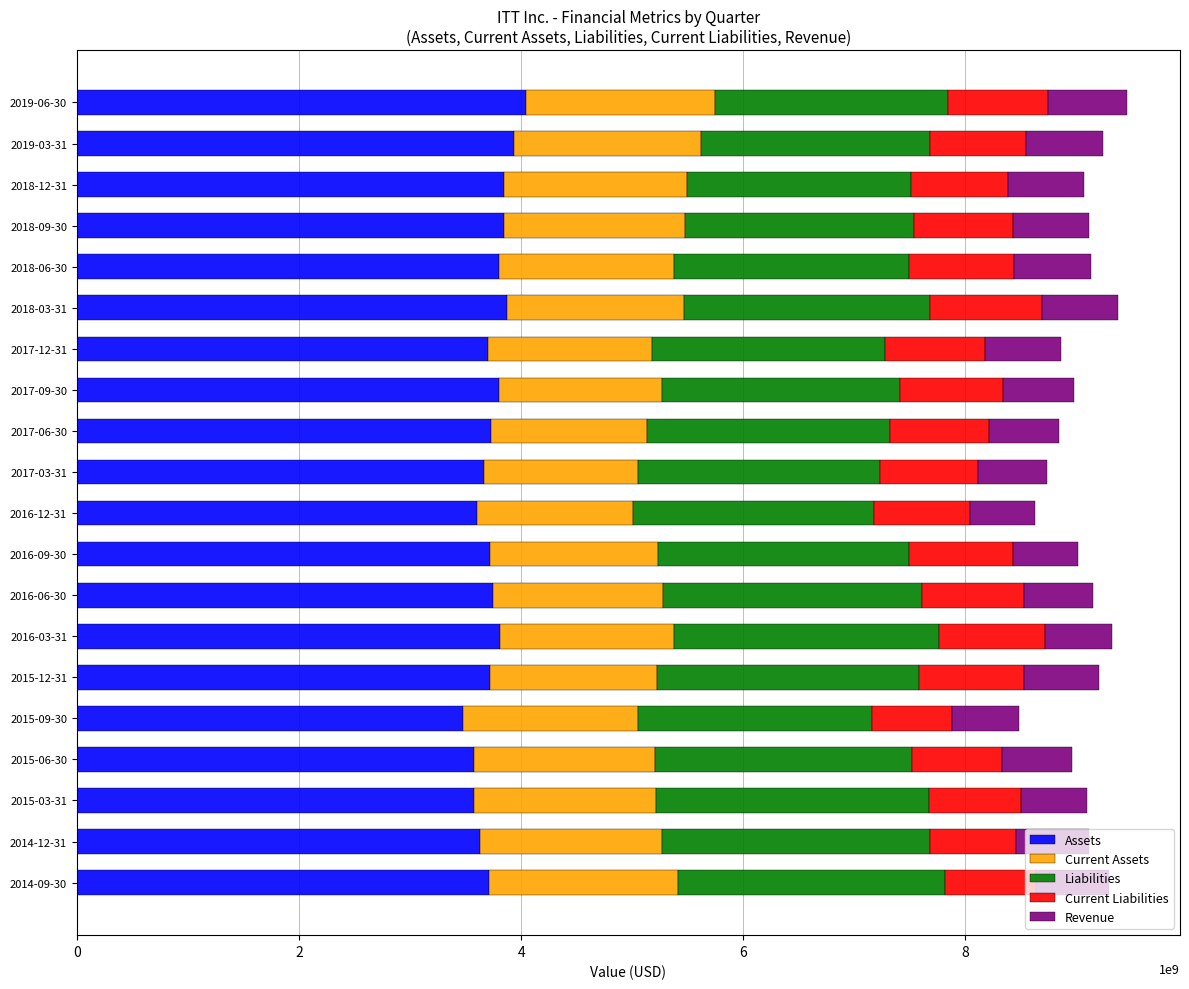

What is the lowest value of the Assets series?

3478300000